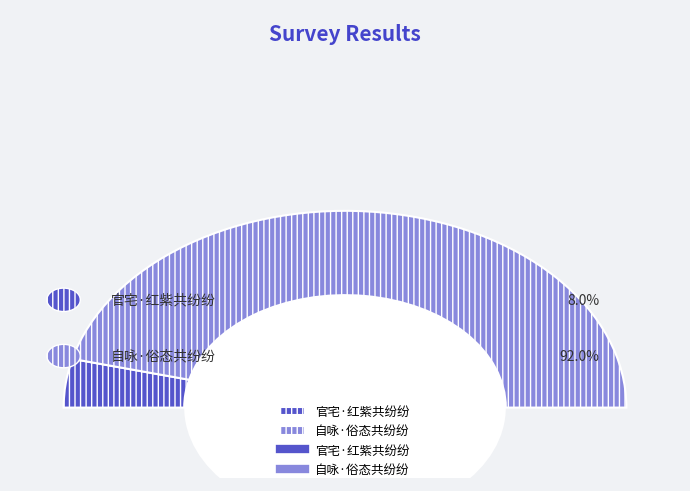

How much of the chart is everything except 自咏·俗态共纷纷?

8.0%